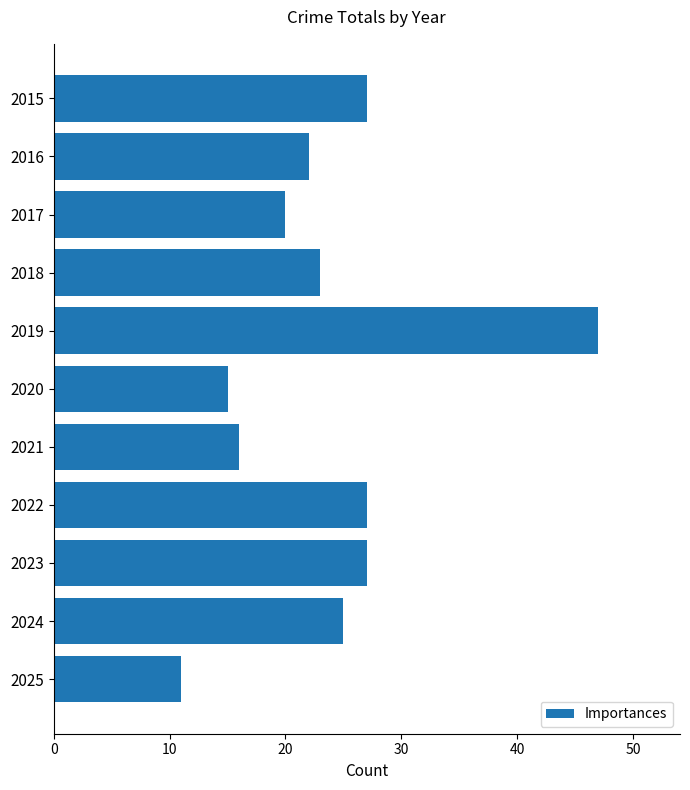

What is the average value?

24